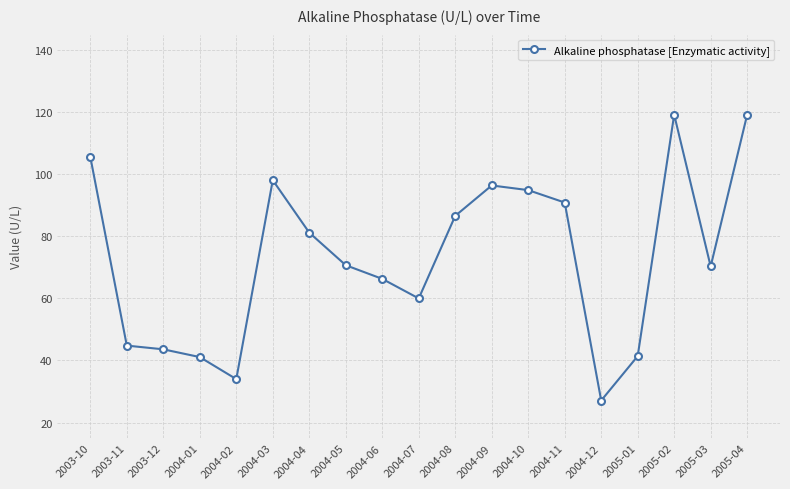

What is the difference between the second highest and minimum values?

92.1